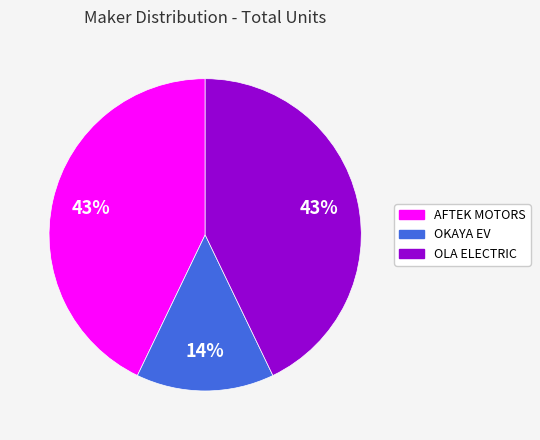

Is it true that OKAYA EV is 3% of the pie?

False